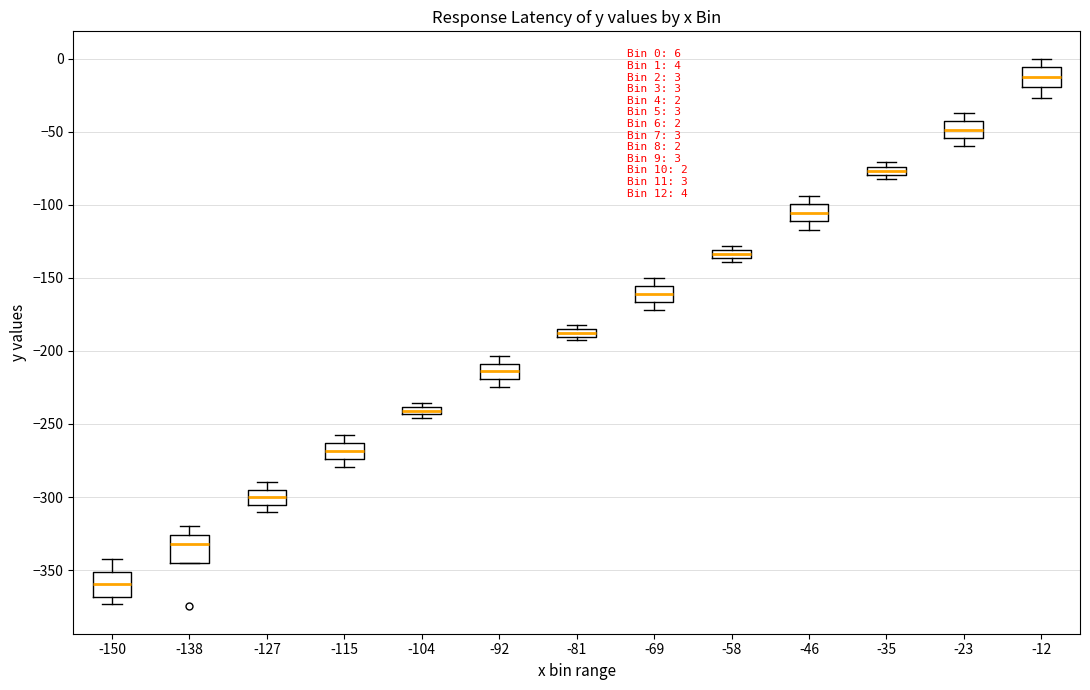

Which box has the lowest median line?

-150